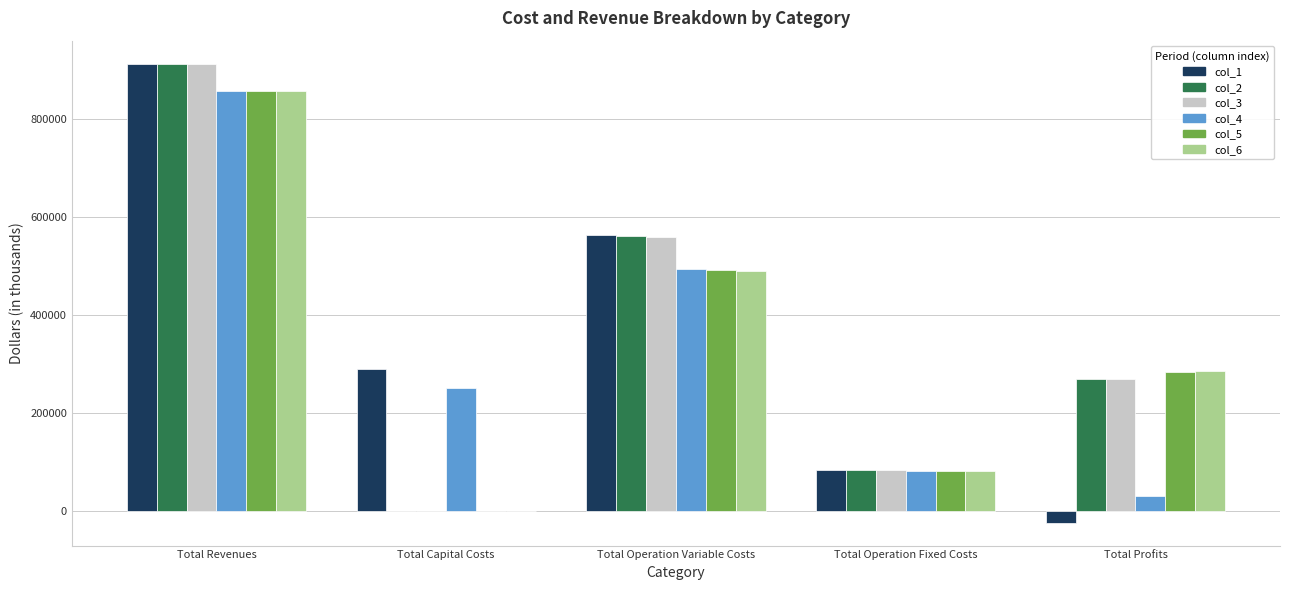

What is the maximum value for col_1?

913048.4